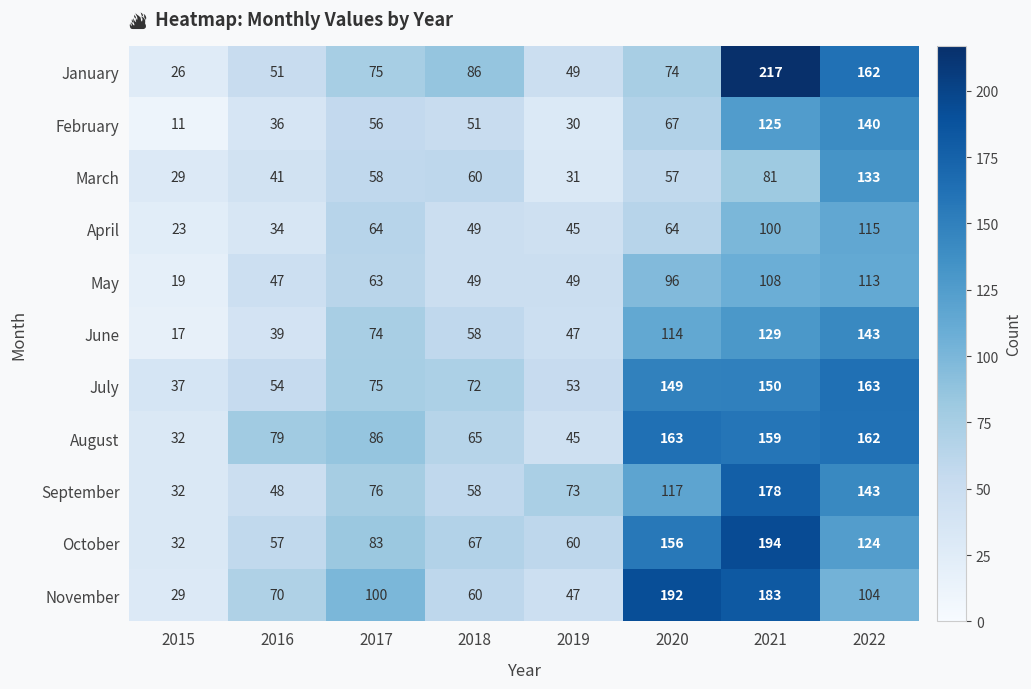

Which category has the highest value across all series?

2021